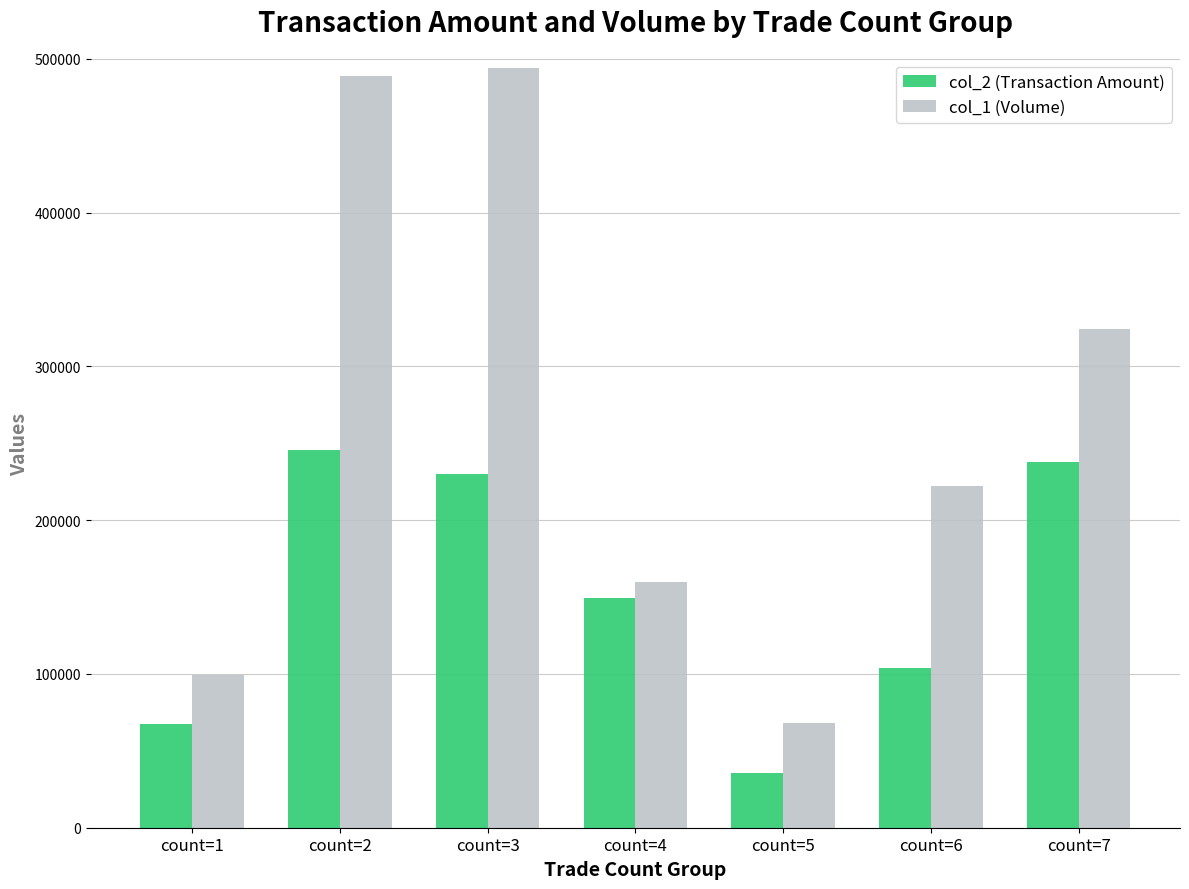

What is the smallest value displayed?

35860